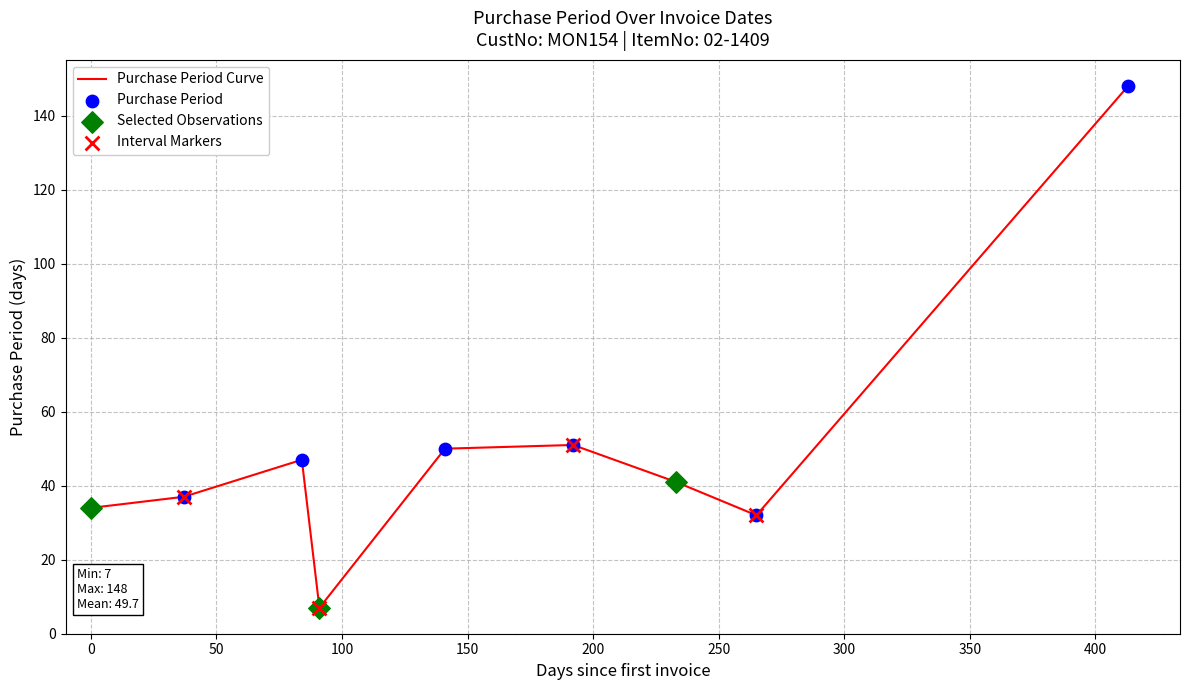

What is the difference between the maximum and minimum values?

141